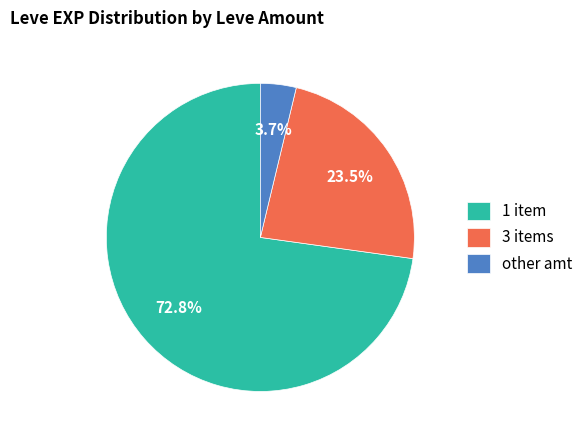

How much of the chart is everything except other amt?

96.3%